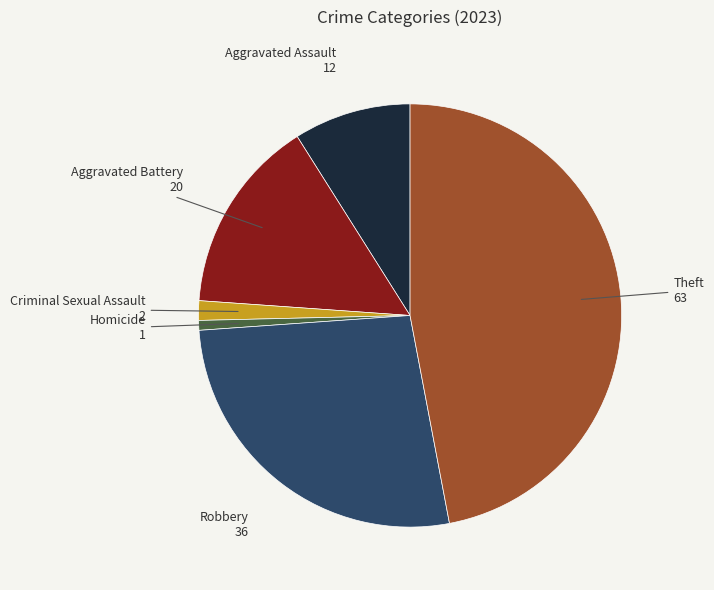

Is there any slice that represents more than half of the pie?

No